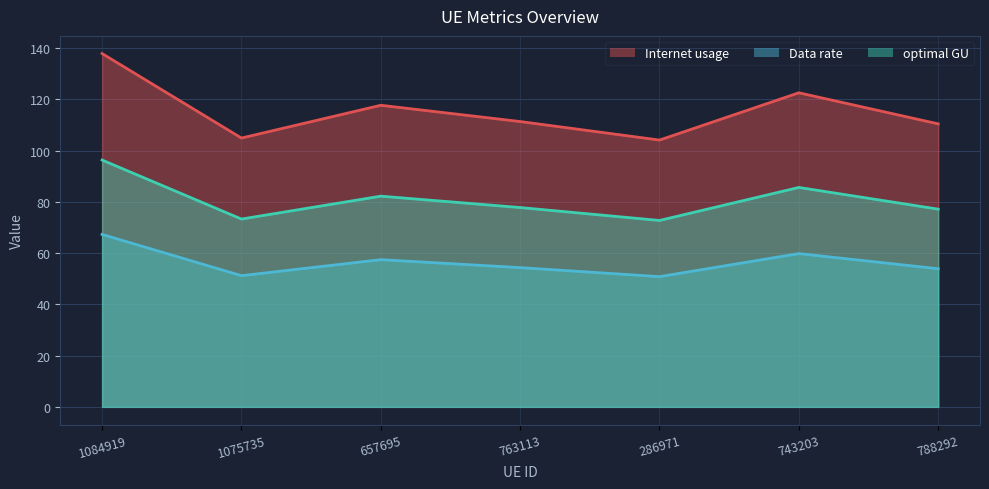

What is the label of the 2nd point from the right?

743203